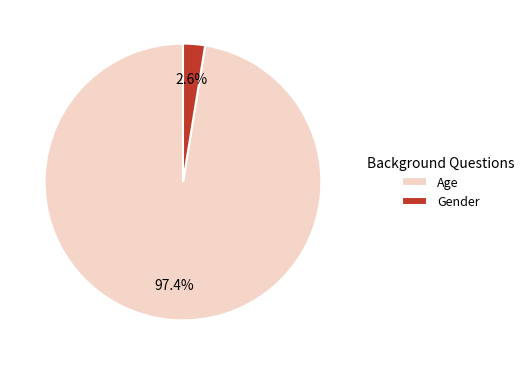

Which slice represents more than half of the pie?

Age